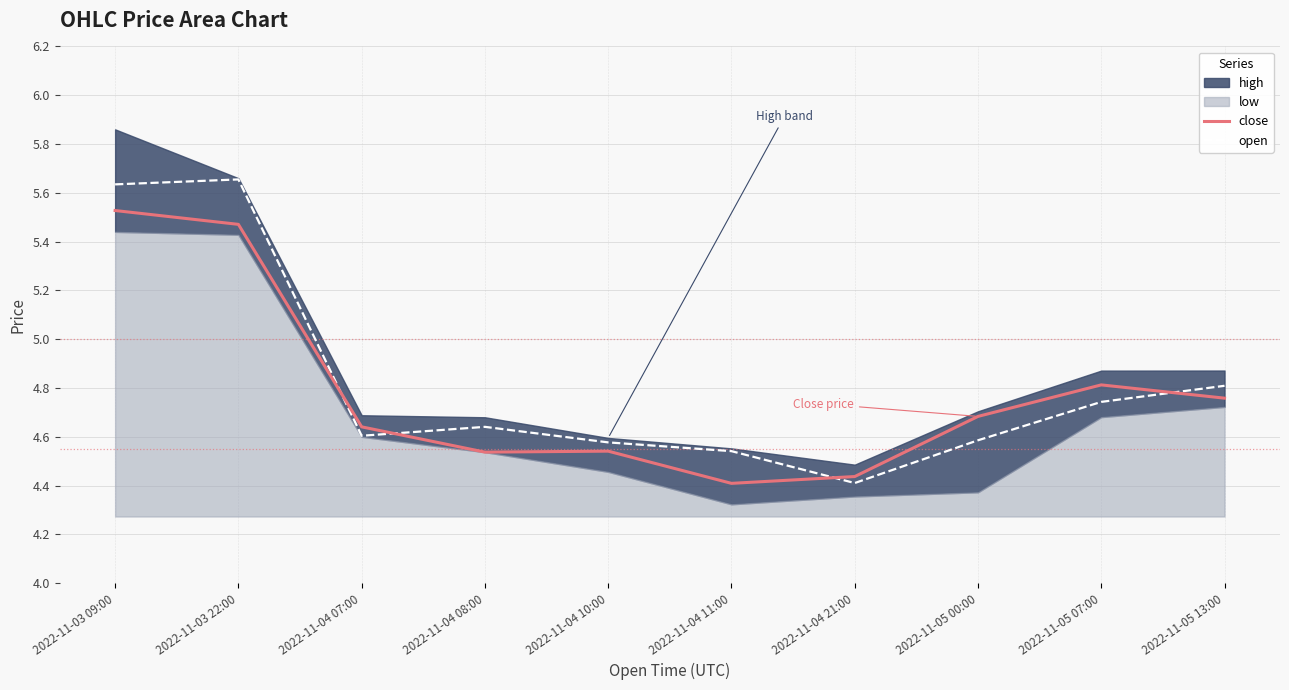

True or false: close and open cross at least once.

True